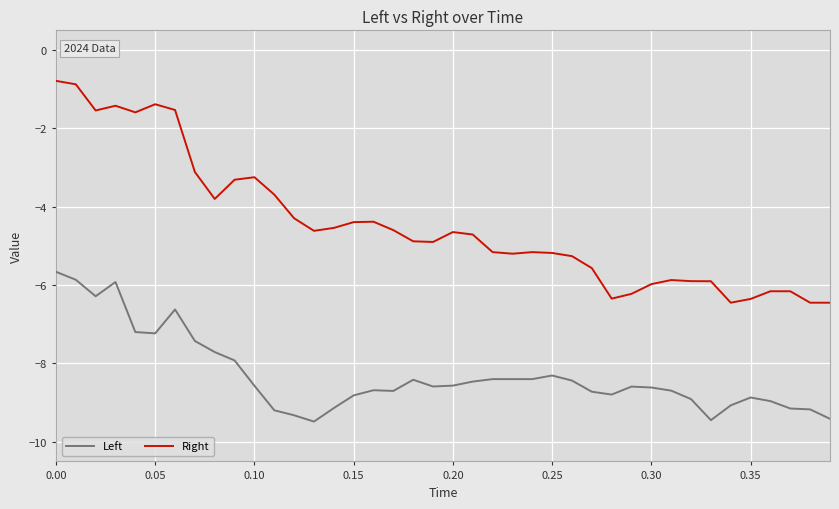

Which series has the largest range (max minus min)?

Right